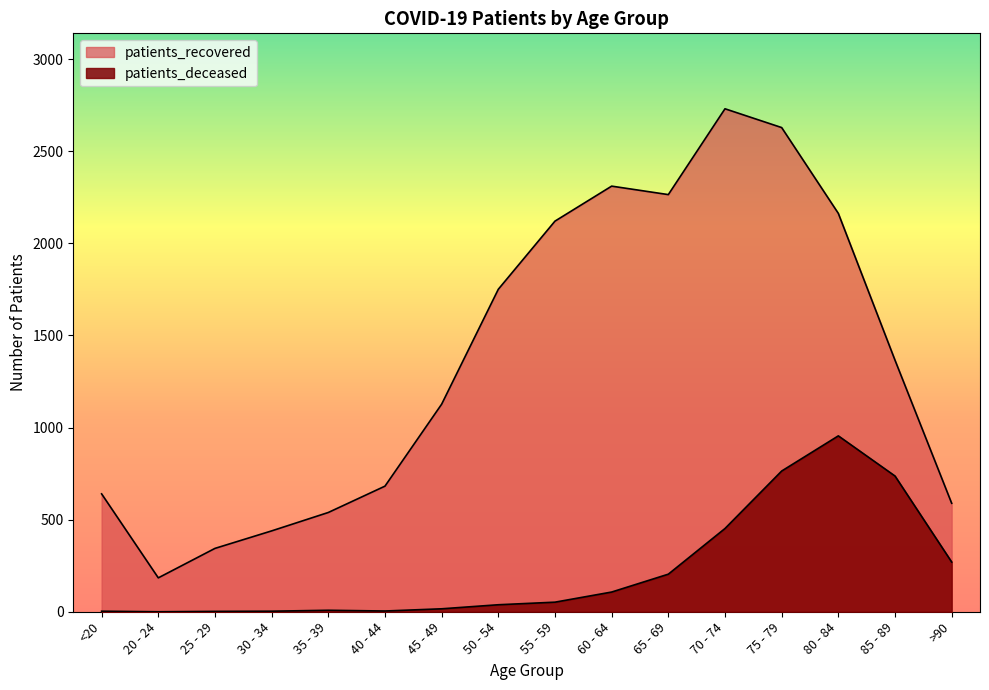

Is it true that patients_recovered equals 682 at 40 - 44?

True